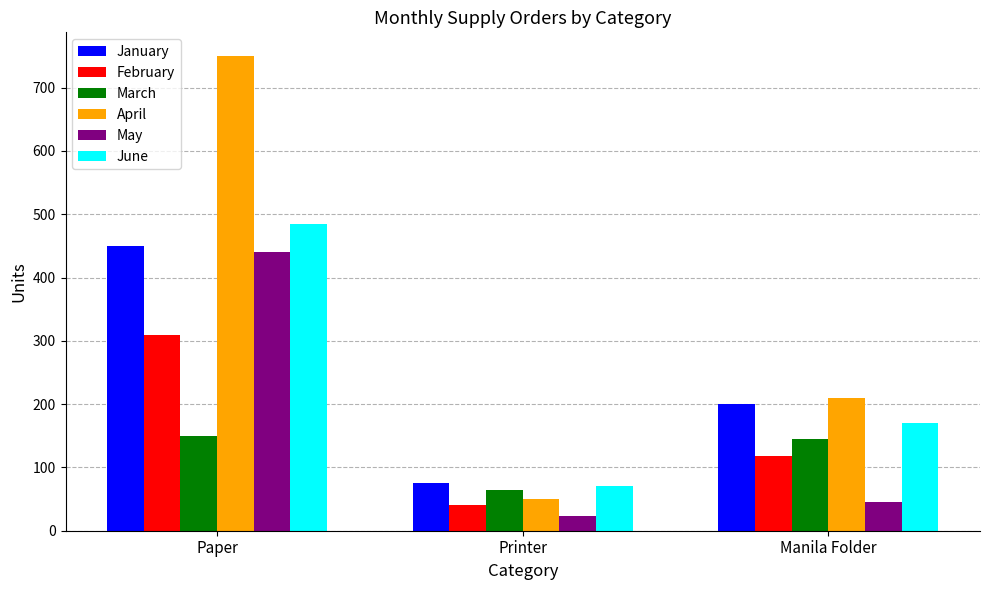

Which series has the widest spread of values?

April